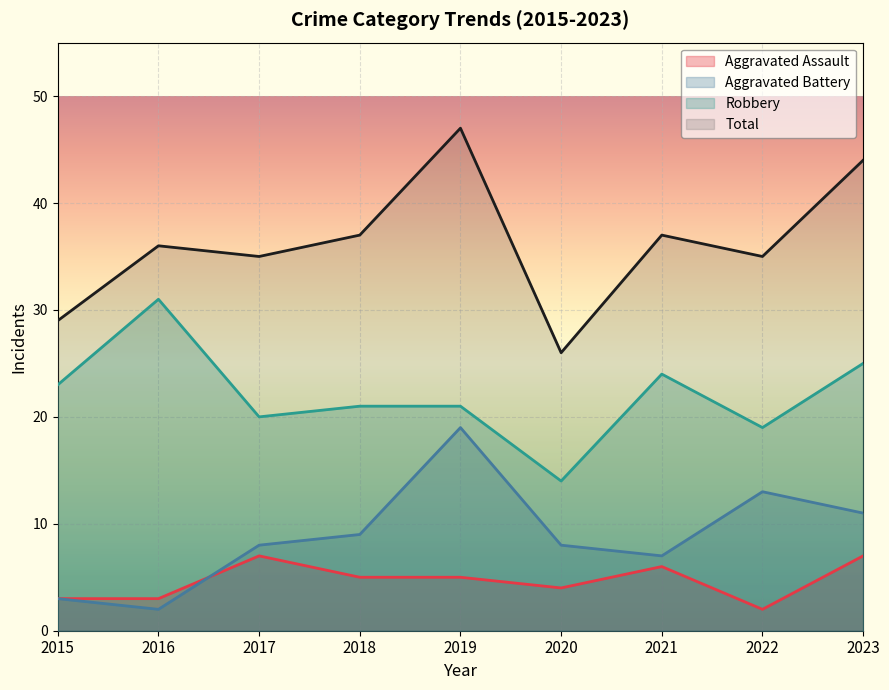

Reading left to right, list all the values displayed in this chart.

Aggravated Assault: 3	3	7	5	5	4	6	2	7
Aggravated Battery: 3	2	8	9	19	8	7	13	11
Robbery: 23	31	20	21	21	14	24	19	25
Total: 29	36	35	37	47	26	37	35	44